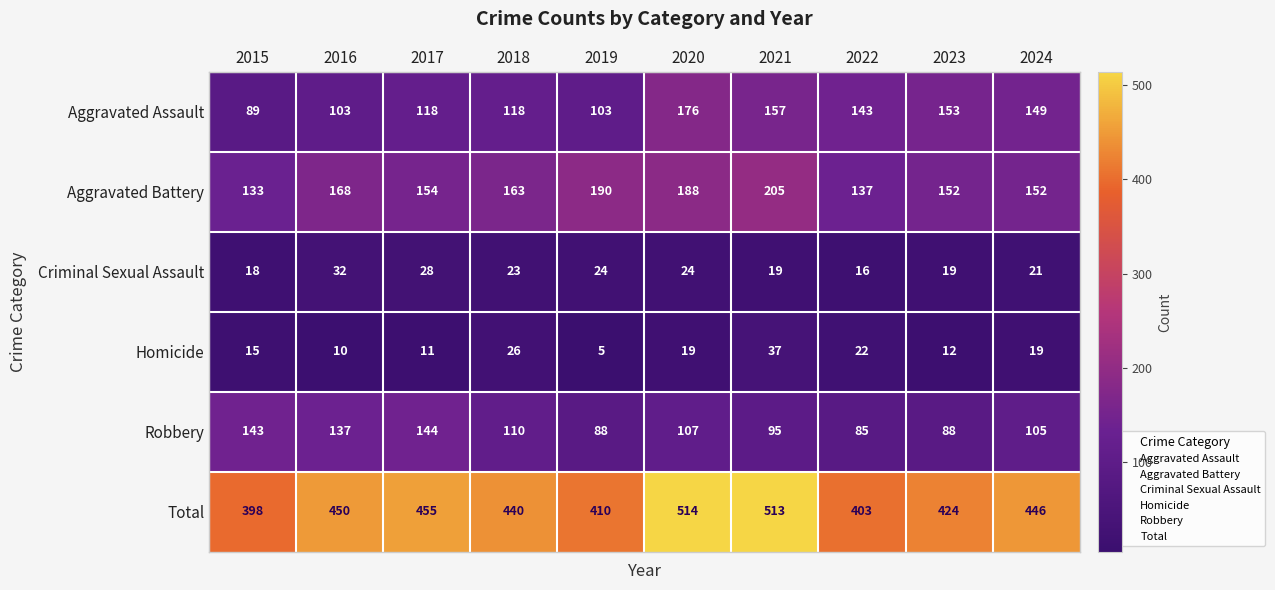

What is the average value of the Homicide series?

18